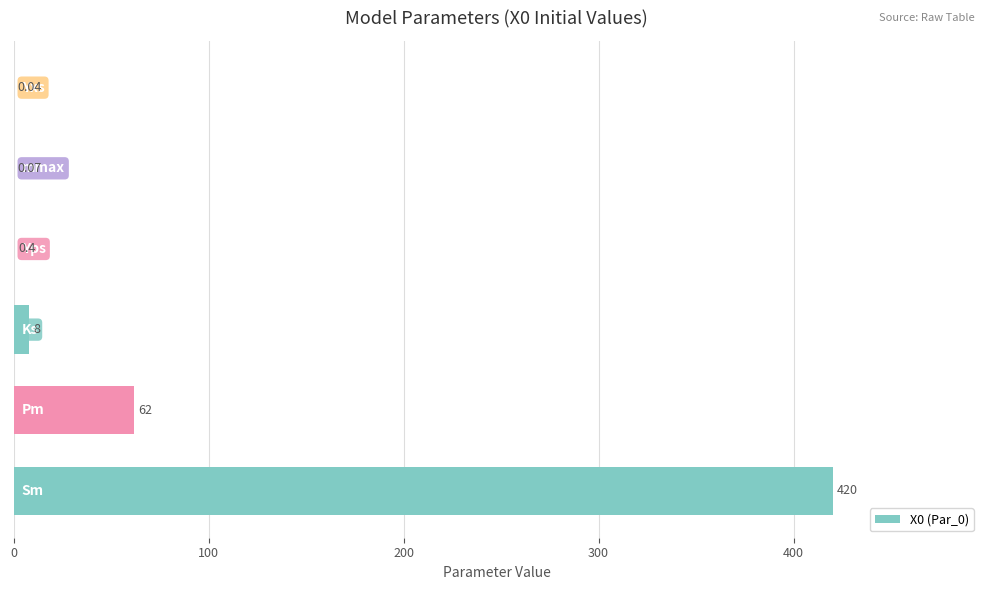

Are the bars horizontal?

Yes